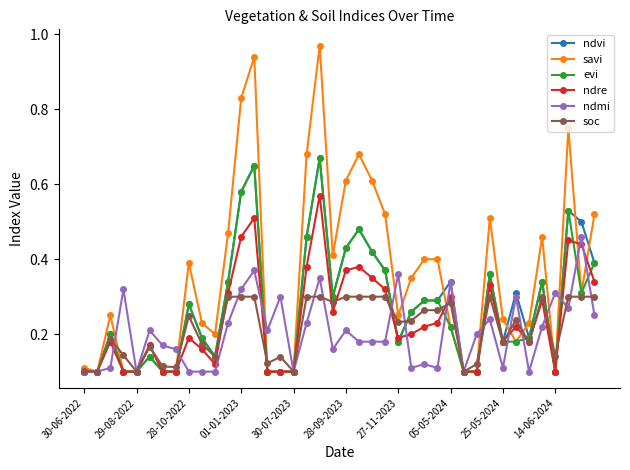

Count the ndmi values in the range 0 to 1.

40